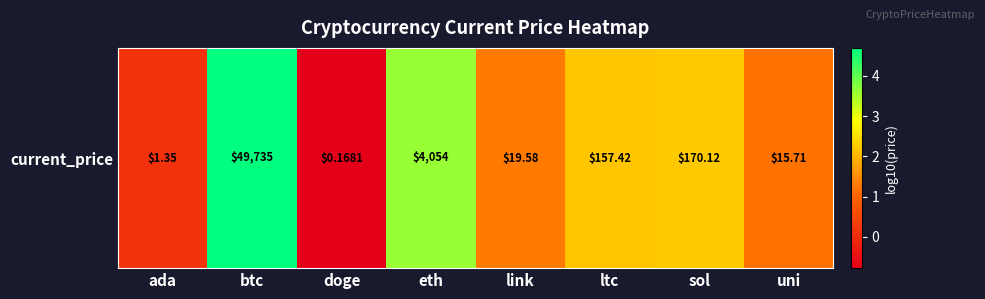

How many values are above zero?

7